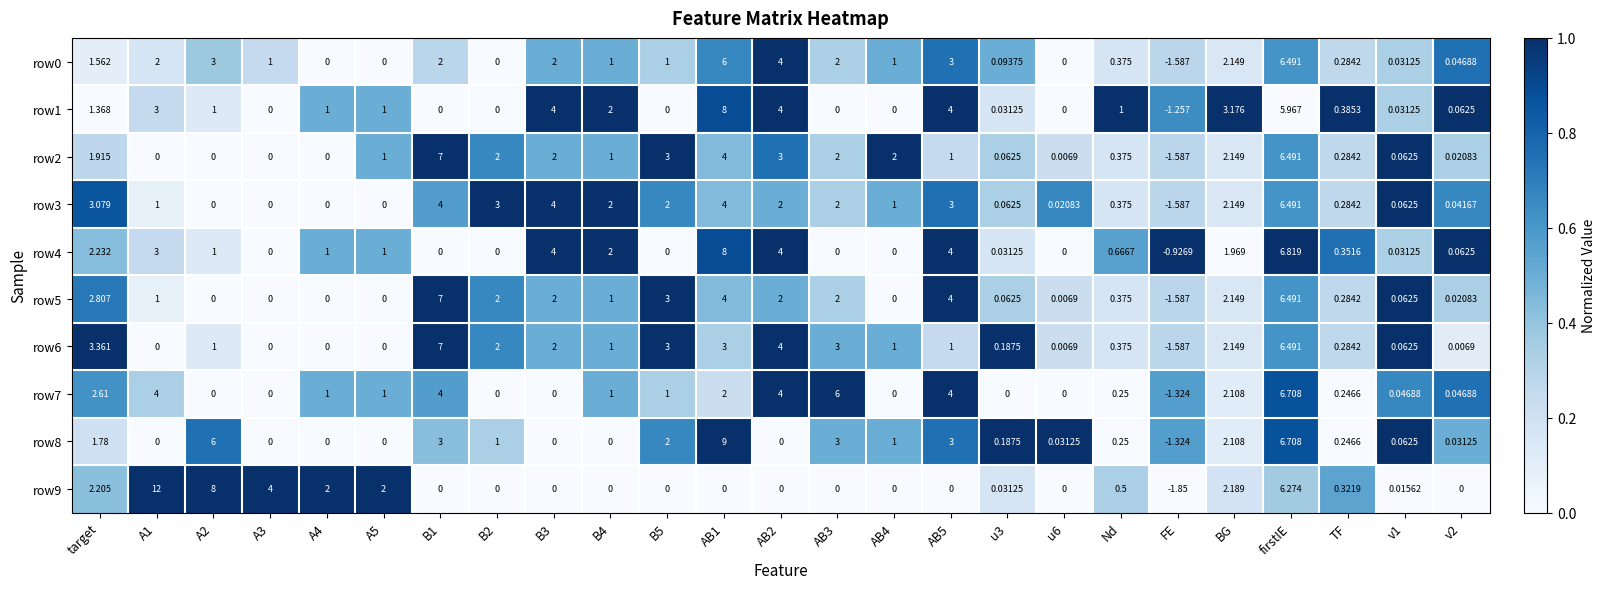

At which category is the sum across all series the highest?

firstIE